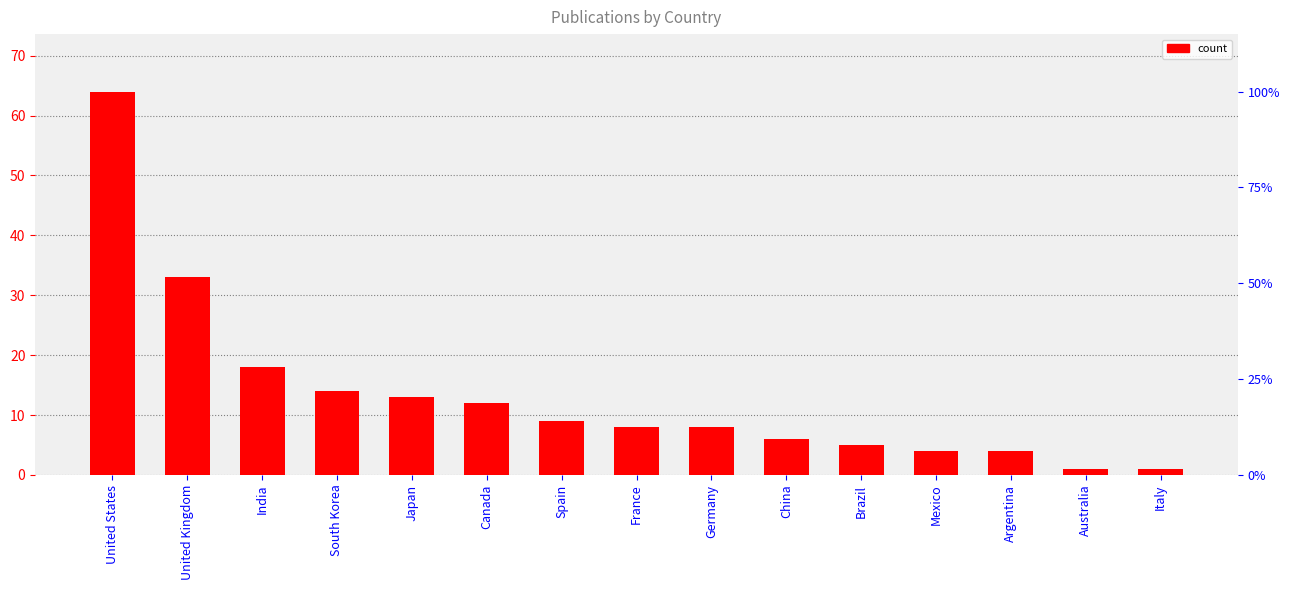

What is the difference between the maximum and minimum values?

63